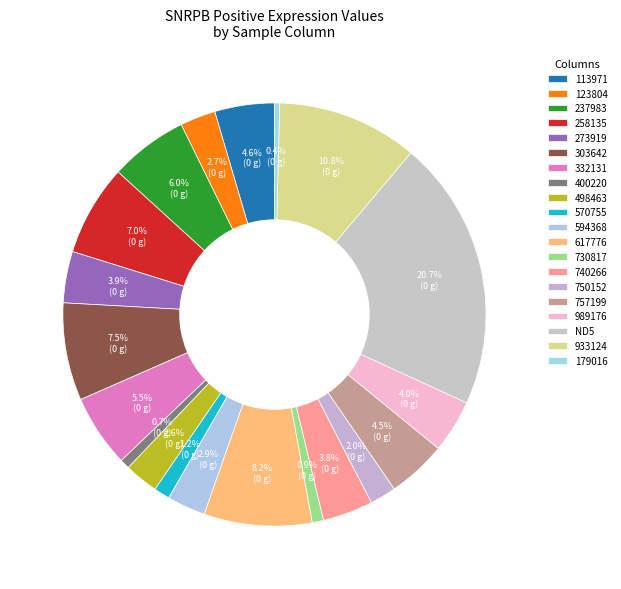

How many segments does this pie chart have?

20